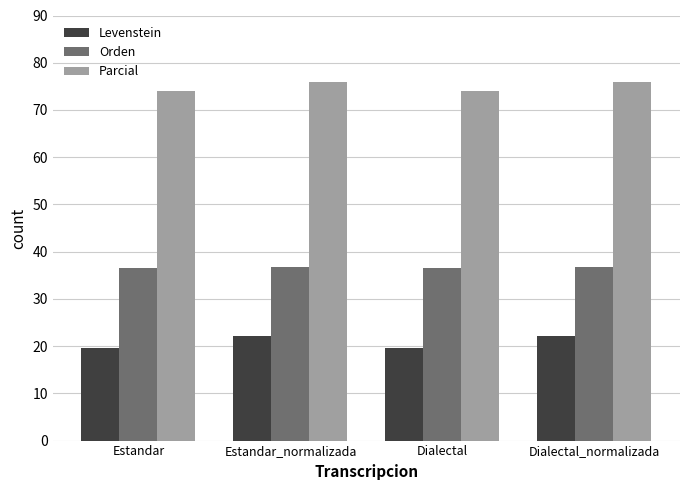

What is the label of the 4th bar from the right?

Estandar